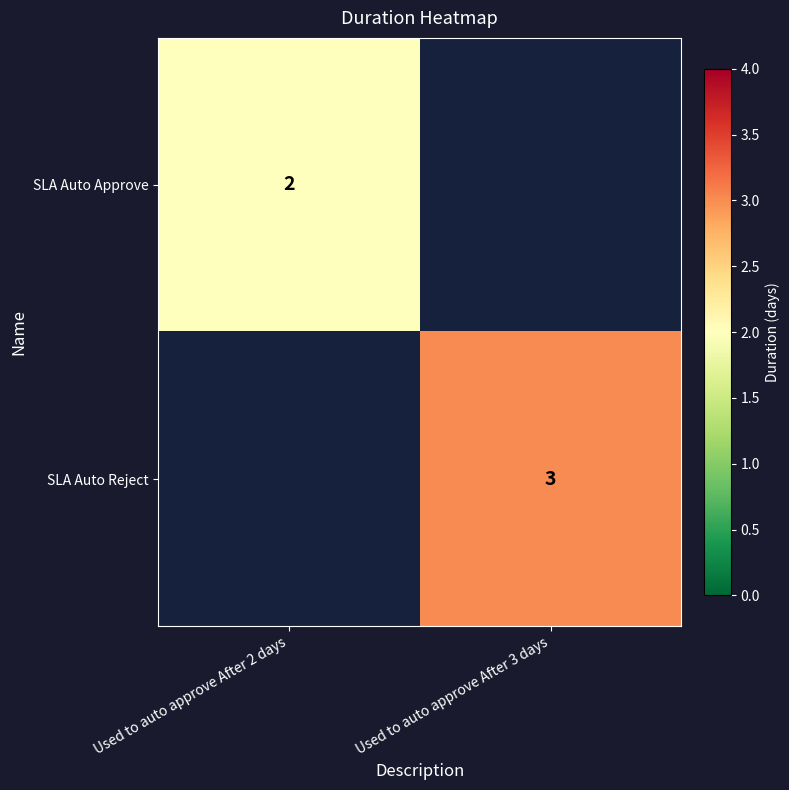

How many distinct data groups are displayed?

2